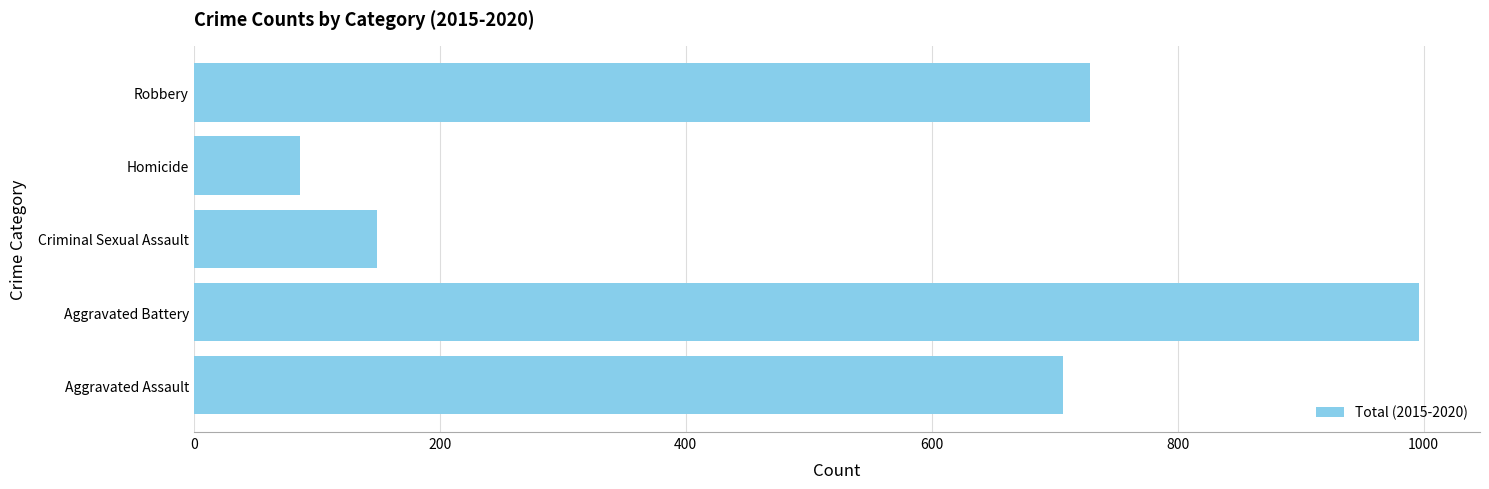

Rank the categories by value from highest to lowest.

Aggravated Battery, Robbery, Aggravated Assault, Criminal Sexual Assault, Homicide